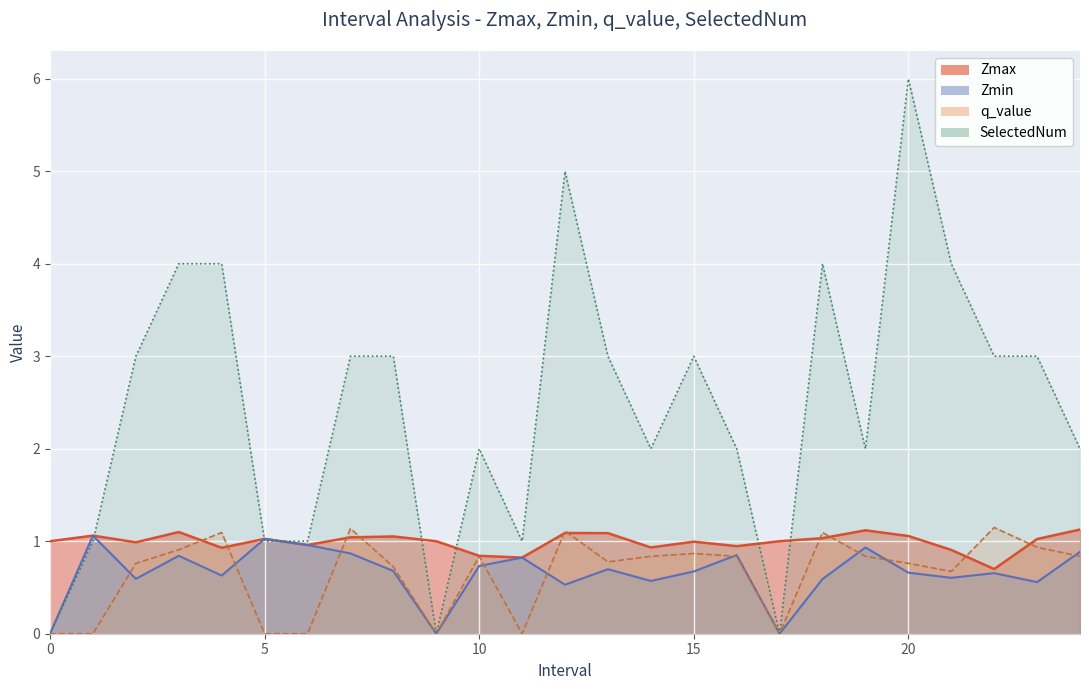

Where is Zmax nearest to the value 0?

22.0